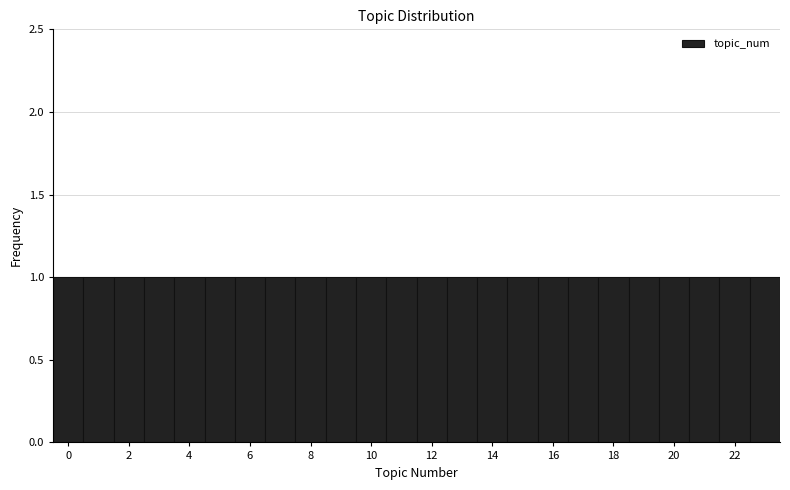

Reading left to right, list every bar in this chart as the range it spans on the x-axis followed by its height. Neither the bar edges nor the heights are printed on the chart, so give them approximately, as read against the axes.

-0.5 to 0.5: 1
0.5 to 1.5: 1
1.5 to 2.5: 1
2.5 to 3.5: 1
3.5 to 4.5: 1
4.5 to 5.5: 1
5.5 to 6.5: 1
6.5 to 7.5: 1
7.5 to 8.5: 1
8.5 to 9.5: 1
9.5 to 10.5: 1
10.5 to 11.5: 1
11.5 to 12.5: 1
12.5 to 13.5: 1
13.5 to 14.5: 1
14.5 to 15.5: 1
15.5 to 16.5: 1
16.5 to 17.5: 1
17.5 to 18.5: 1
18.5 to 19.5: 1
19.5 to 20.5: 1
20.5 to 21.5: 1
21.5 to 22.5: 1
22.5 to 23.5: 1